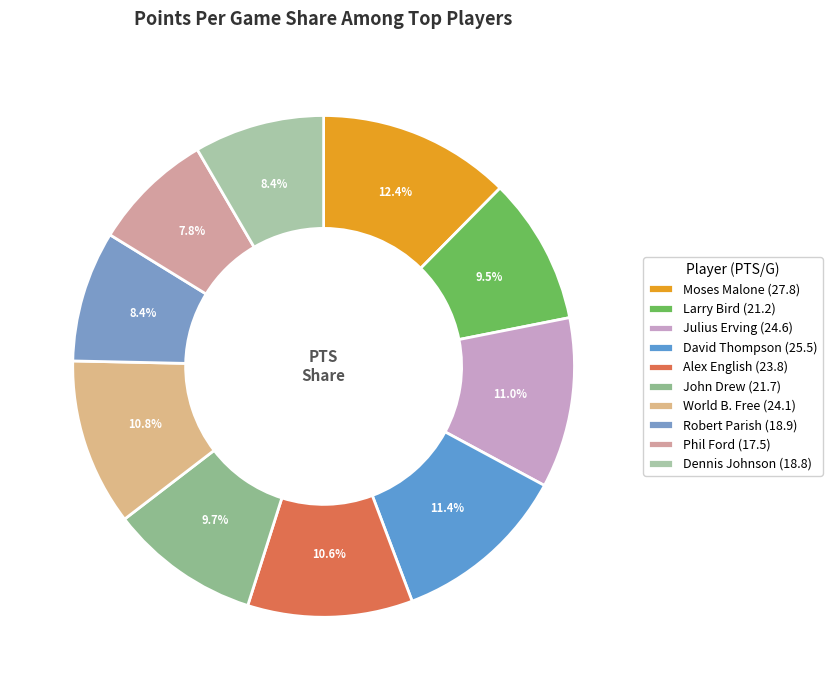

What is the smallest slice in the pie chart?

Phil Ford